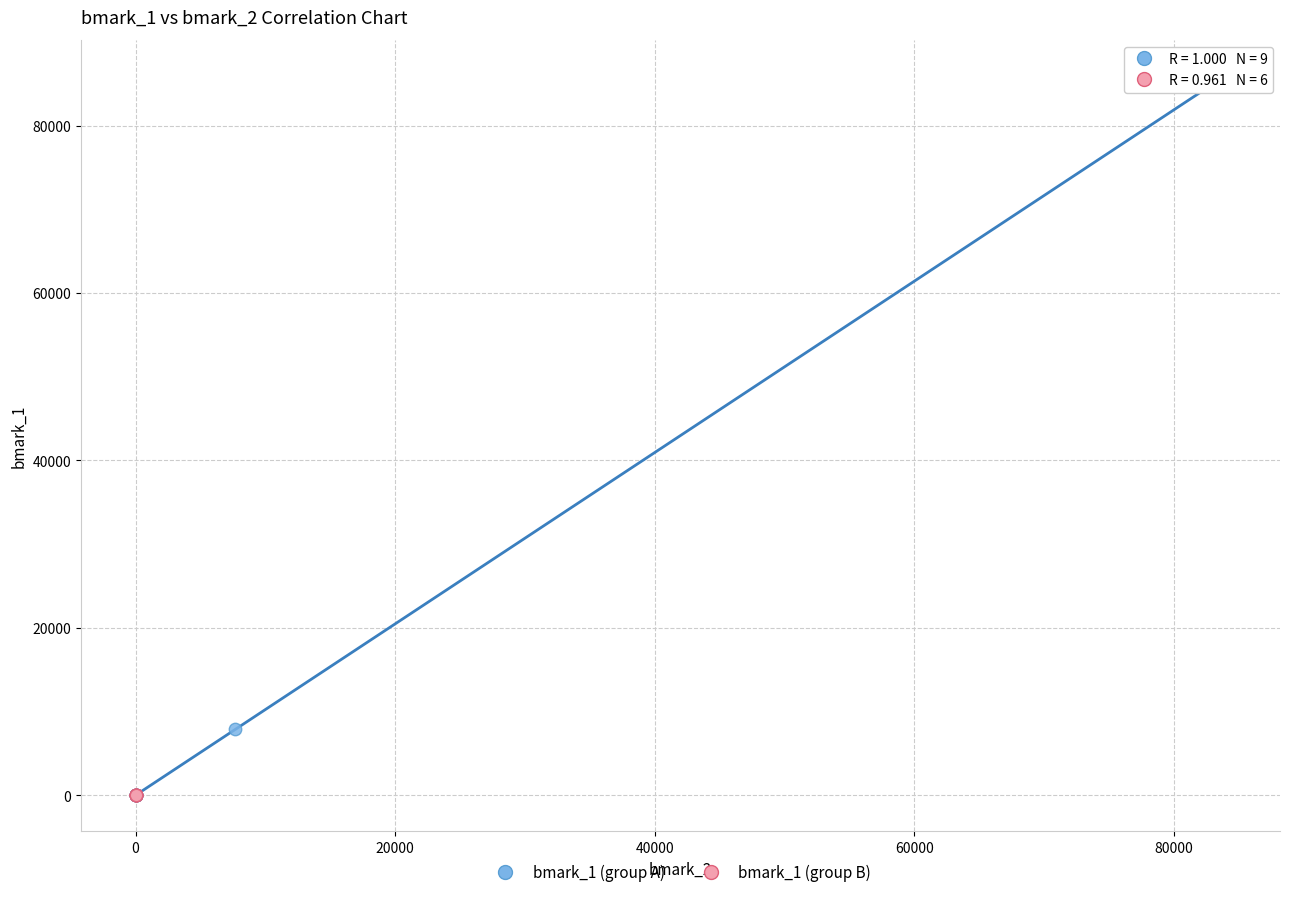

Which series has the largest Y range (max minus min)?

bmark_1 (group A)